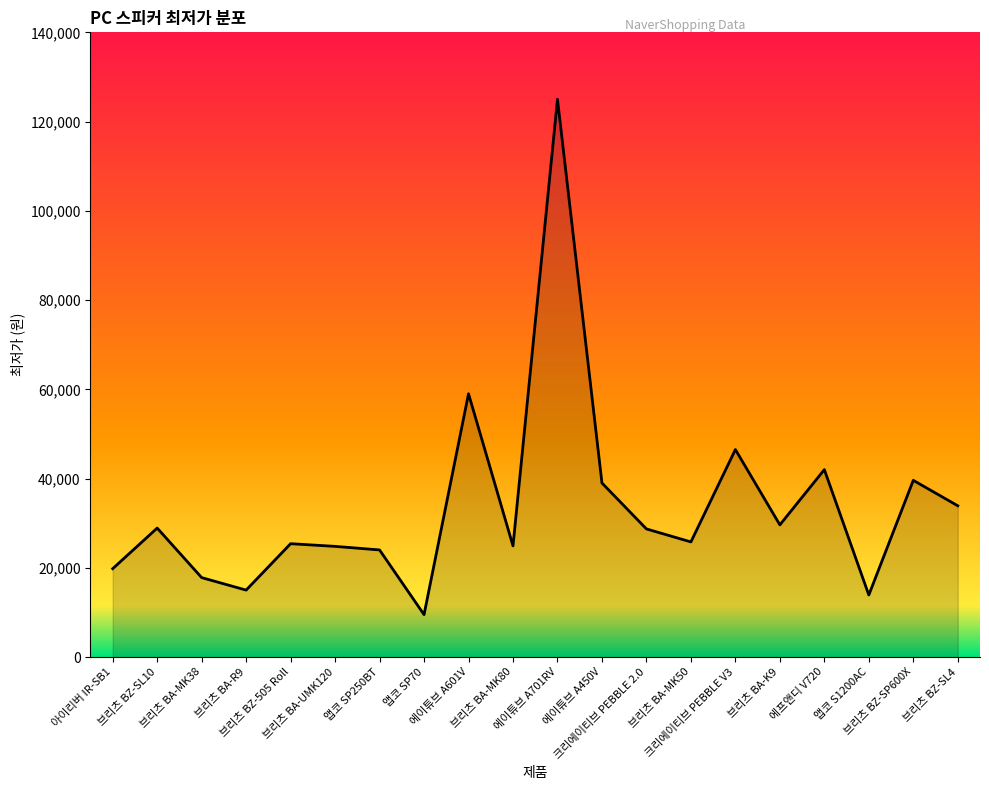

What is the sum of all values?

673130